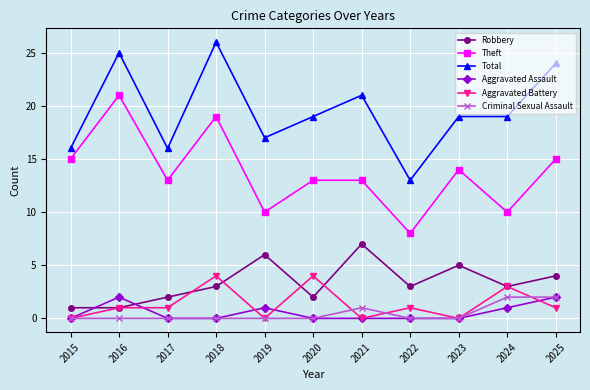

What are all the series names shown in the legend?

Robbery, Theft, Total, Aggravated Assault, Aggravated Battery, Criminal Sexual Assault